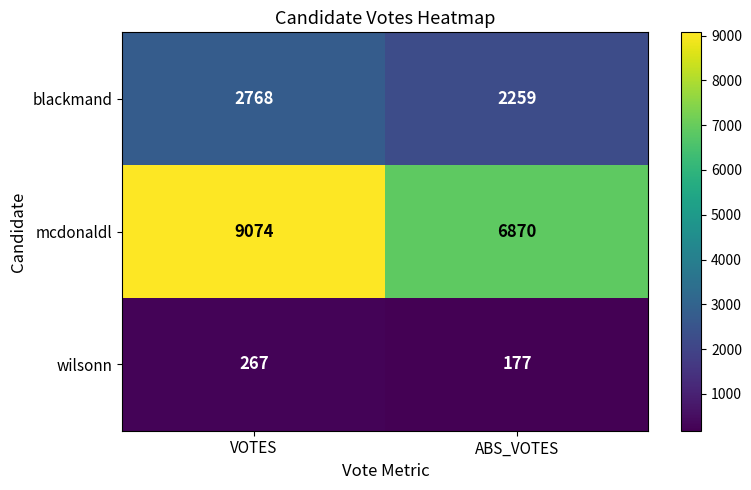

What is the difference between the highest and lowest values at VOTES?

8807